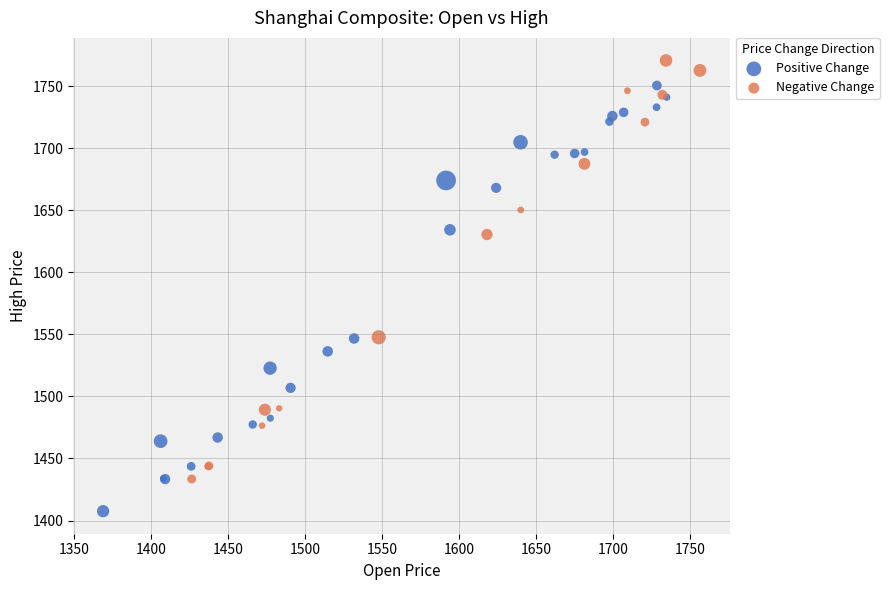

Which series reaches the maximum Y coordinate?

Negative Change